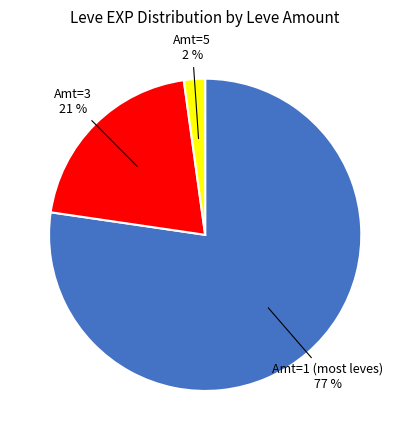

How many segments does this pie chart have?

3